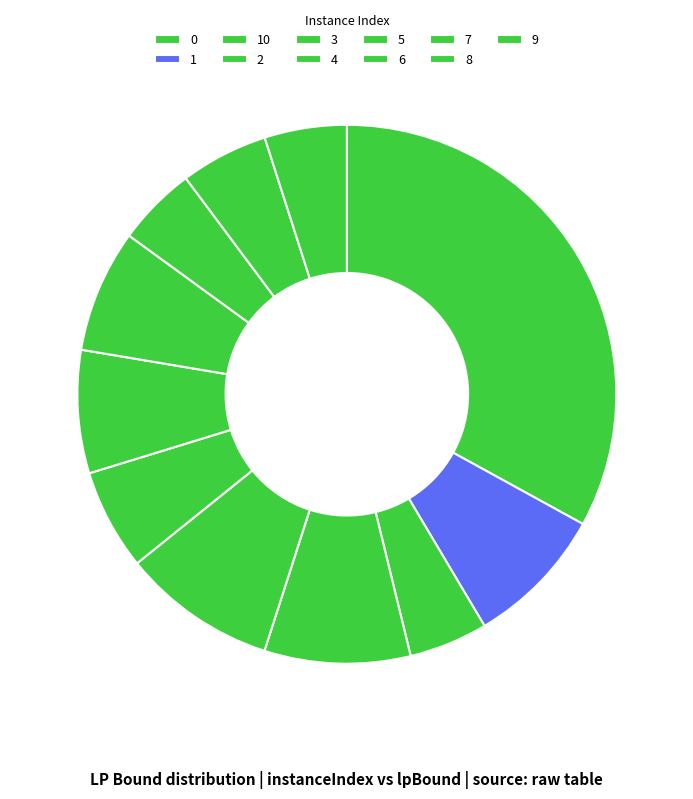

What is the change in value from 0 to 10?

-29195.8